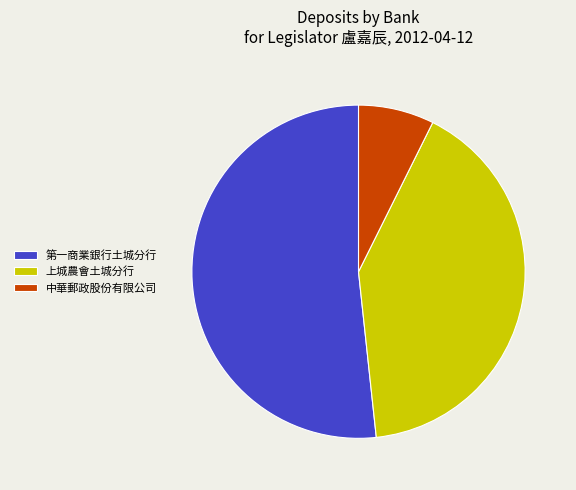

What is the ratio of the value at 中華郵政股份有限公司 to the value at 上城農會土城分行?

0.2